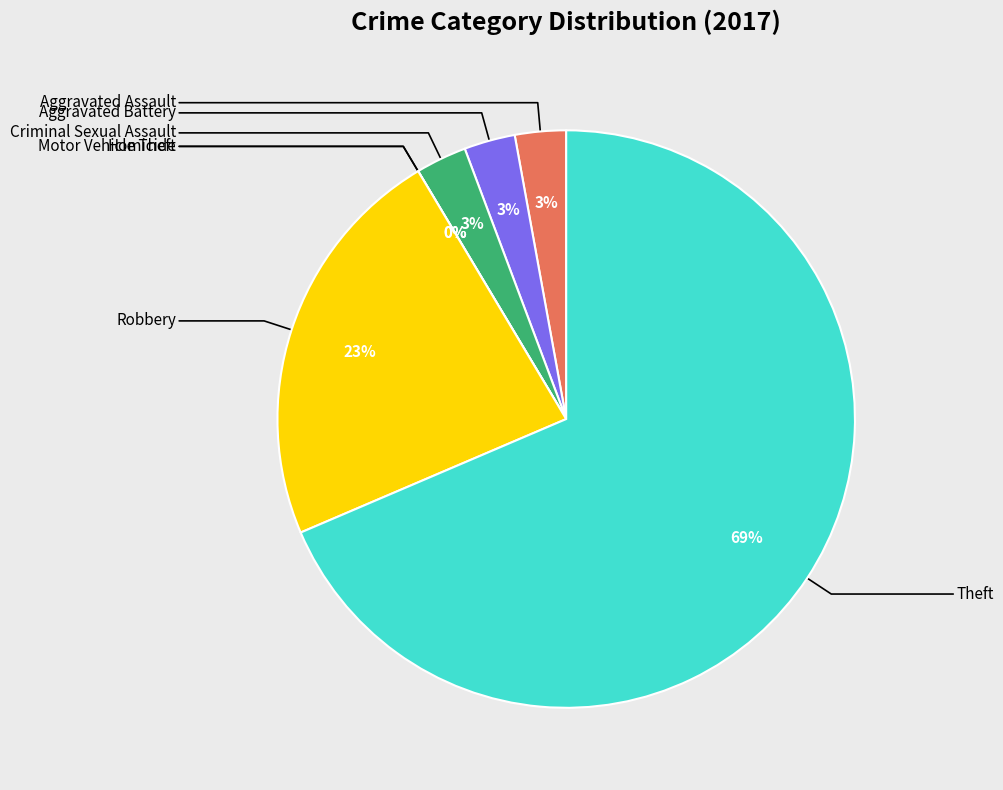

True or false: Criminal Sexual Assault accounts for 3% of the total.

True